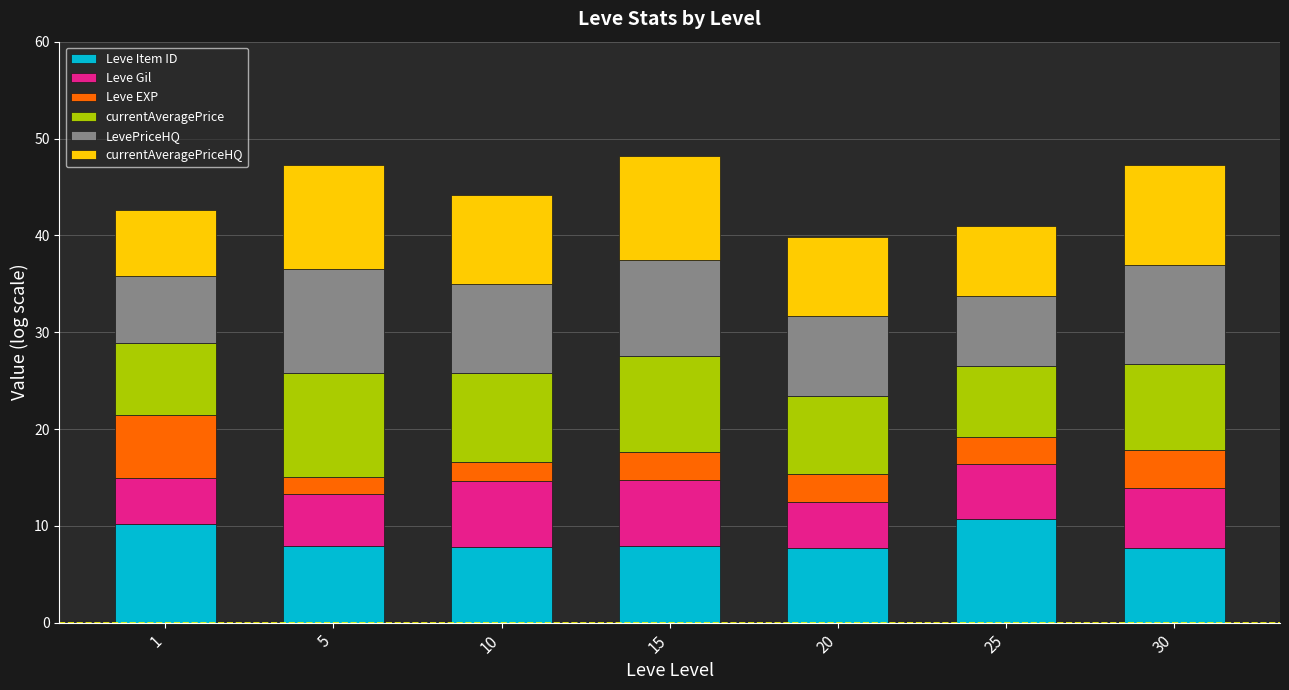

What is the sum of all Leve Item ID values?

60.0